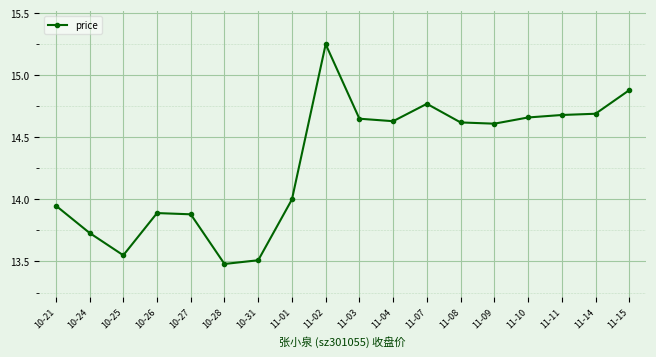

At which category does the chart reach its peak across all series?

11-02